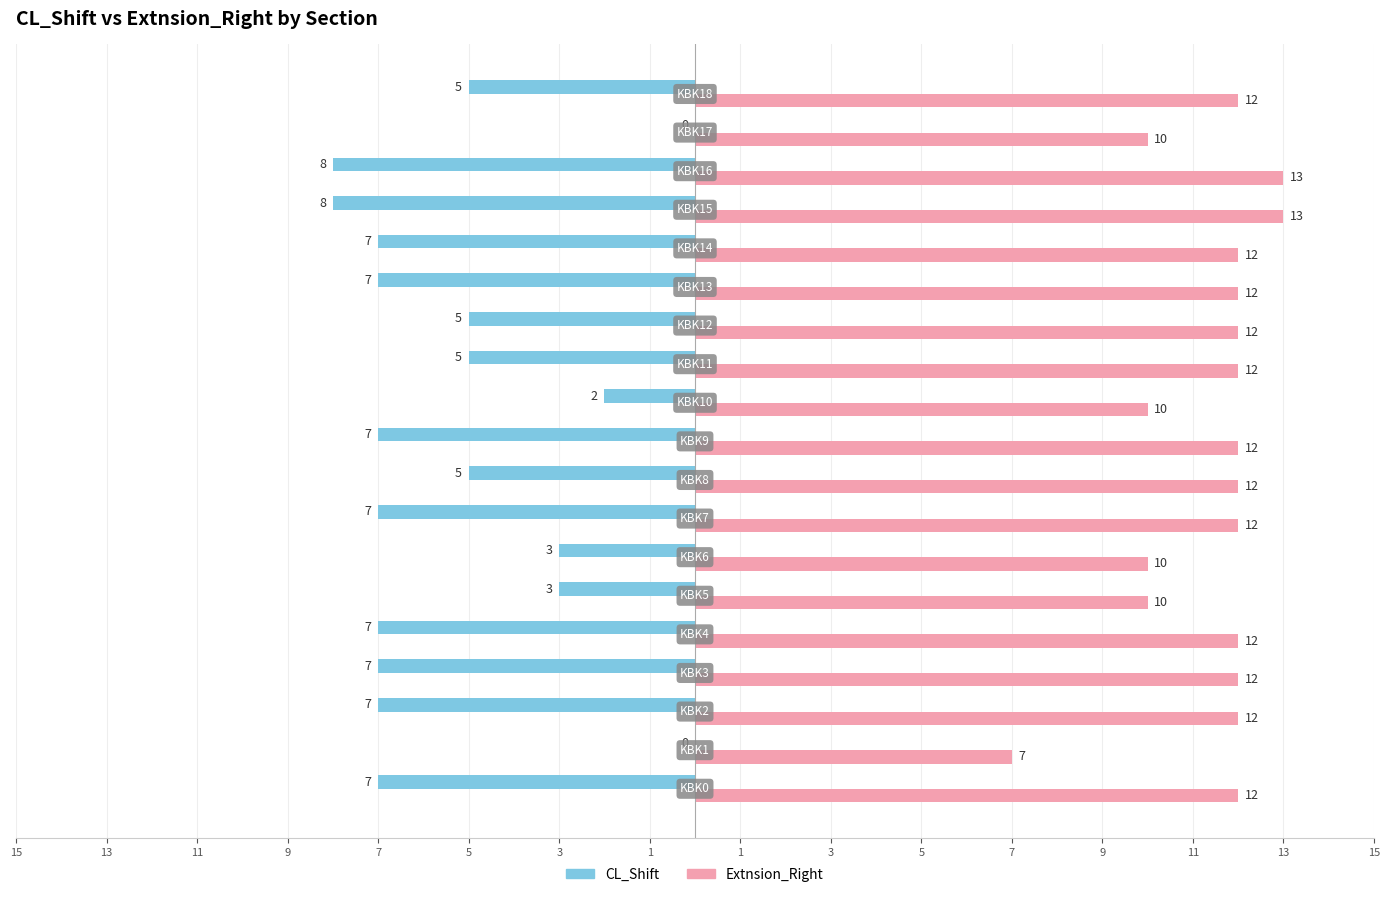

What are all the series names shown in the legend?

CL_Shift, Extnsion_Right